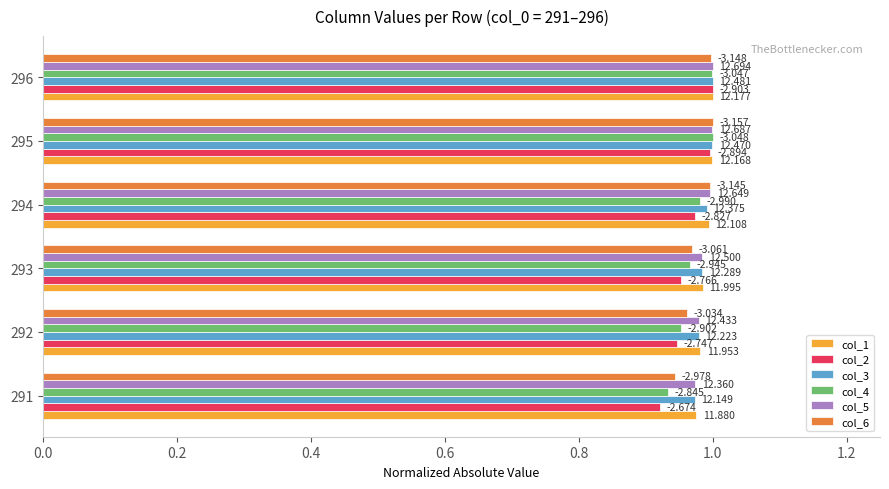

Reading left to right, list all the values displayed in this chart.

col_1: 1.0	1.0	1.0	1.0	1.0	1.0
col_2: 0.9	0.9	1.0	1.0	1.0	1.0
col_3: 1.0	1.0	1.0	1.0	1.0	1.0
col_4: 0.9	1.0	1.0	1.0	1.0	1.0
col_5: 1.0	1.0	1.0	1.0	1.0	1.0
col_6: 0.9	1.0	1.0	1.0	1.0	1.0